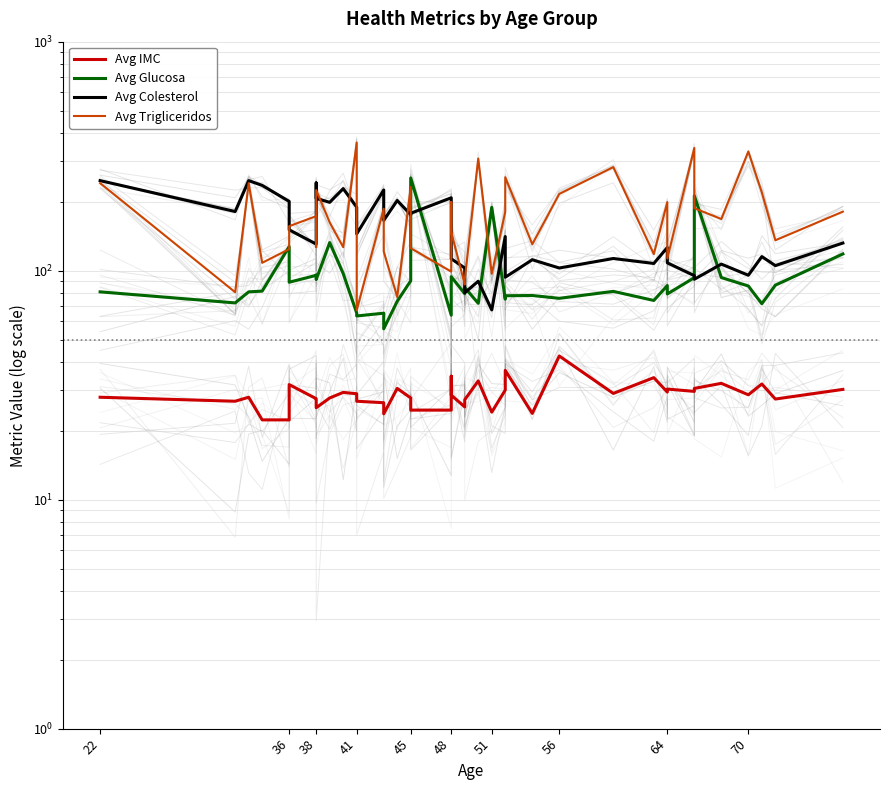

The value of Avg Trigliceridos at 35 is 73.2. True or false?

False